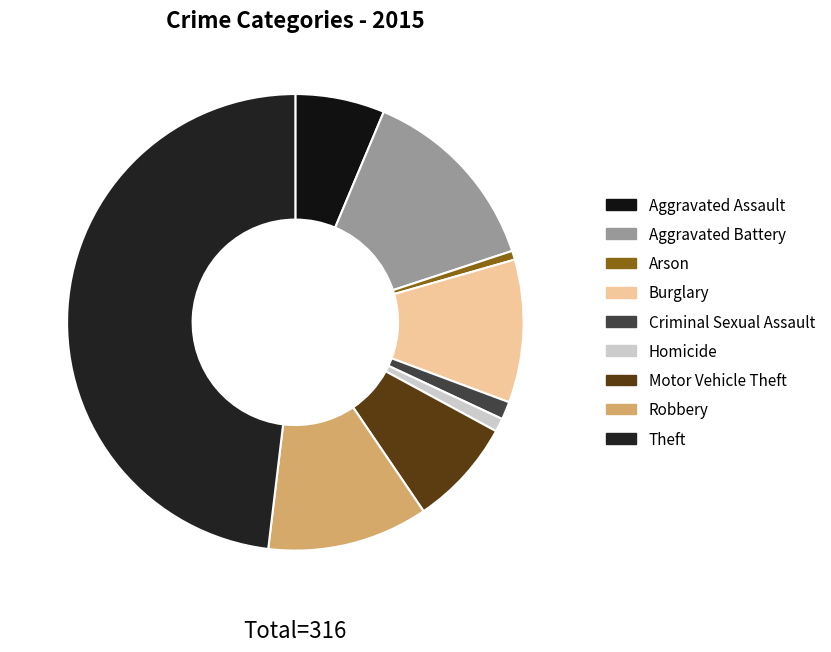

How many slices are in this pie chart?

9